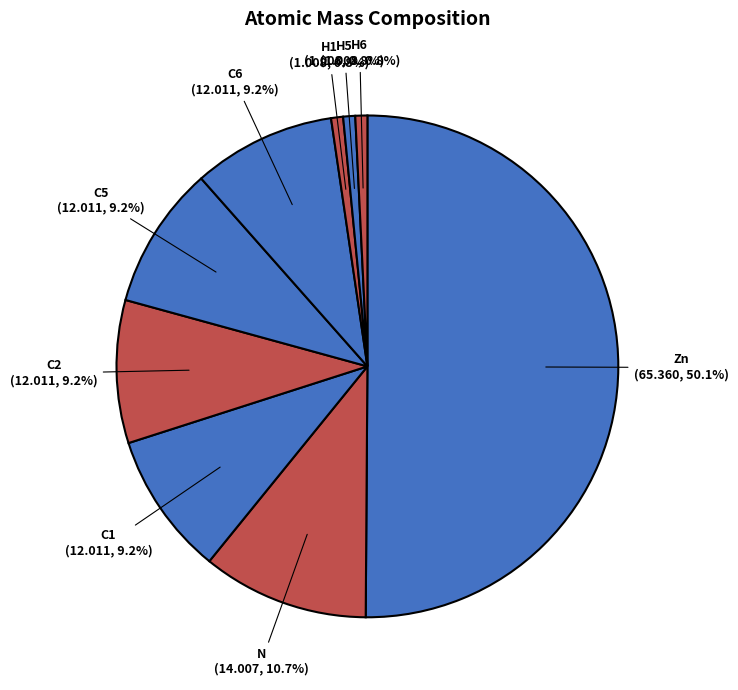

Count the number of slices in the pie.

9